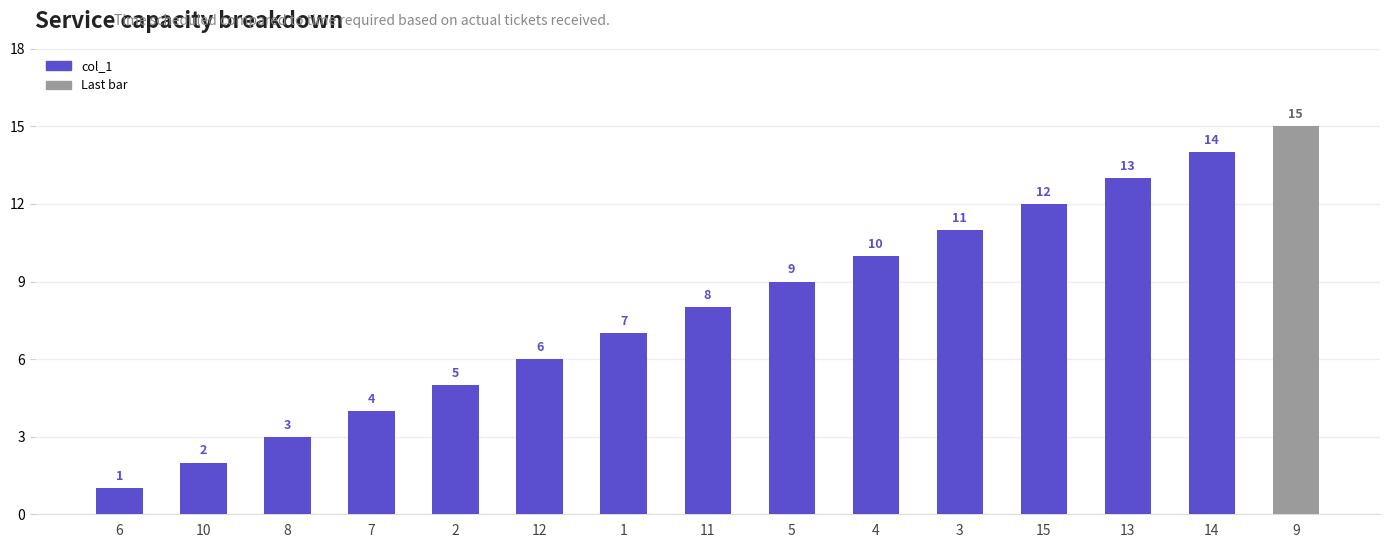

What is the maximum value shown in the chart?

15